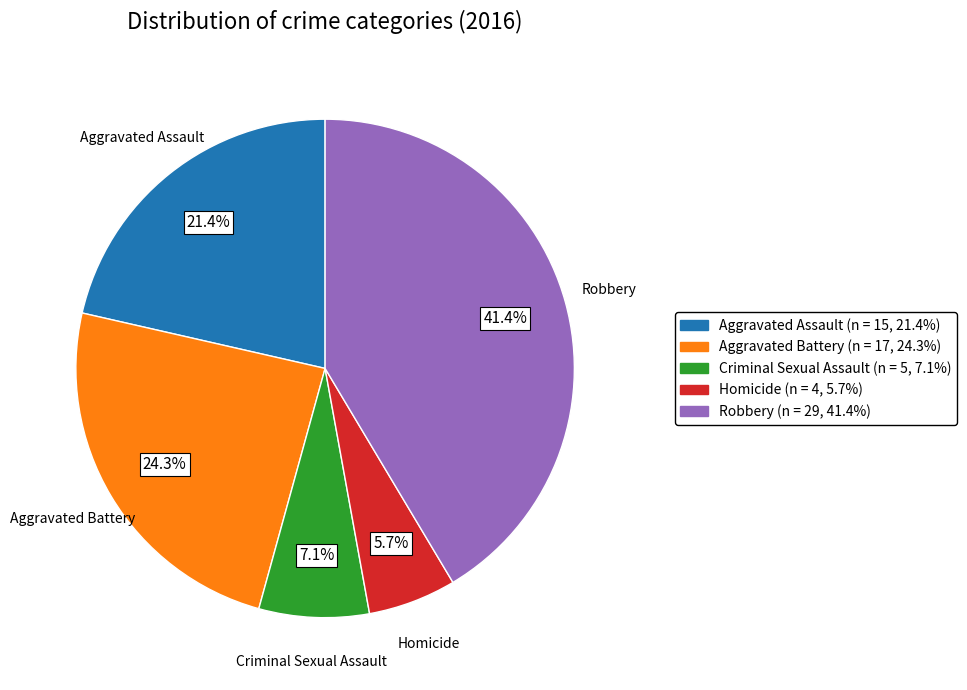

To the nearest percent, what percentage of the pie is Criminal Sexual Assault?

7%